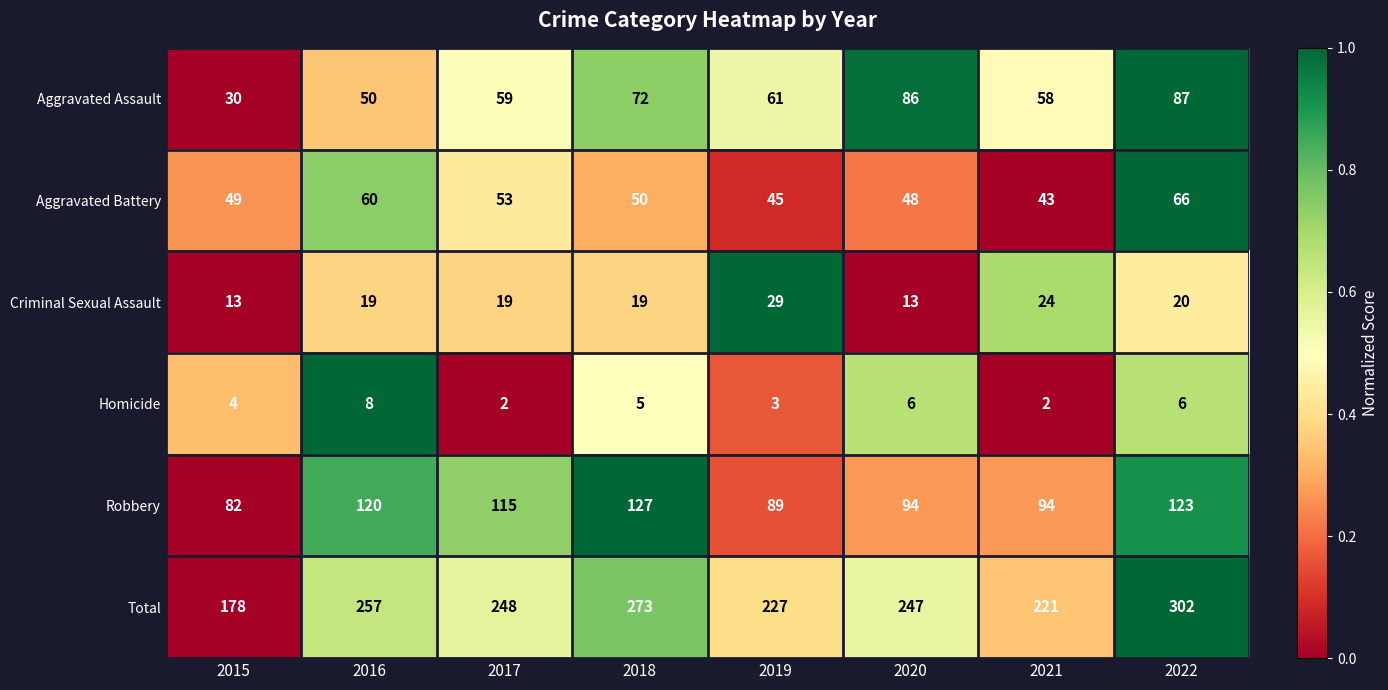

What is the sum of all Robbery values?

844